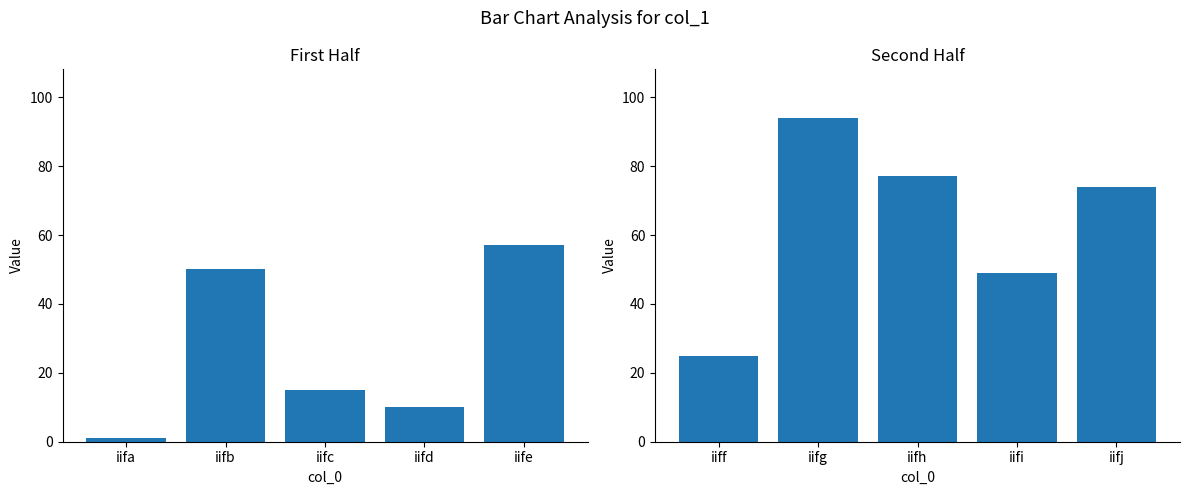

What is the value of the col_1 (first half) bar at the 5th from the left?

57